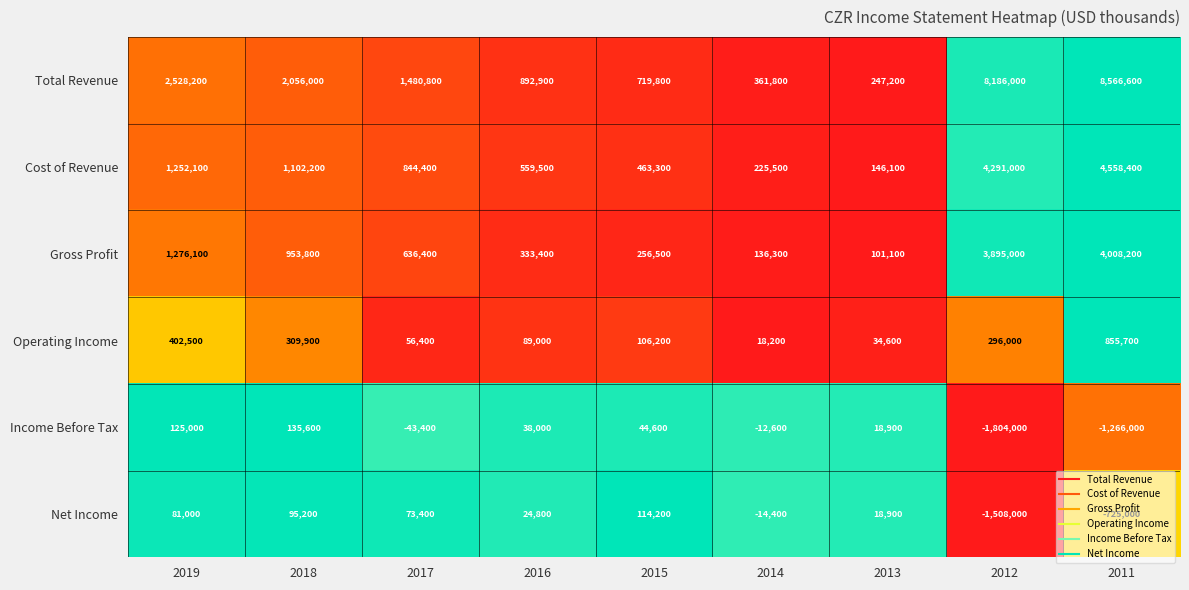

Where is Income Before Tax nearest to the value -834200?

2011